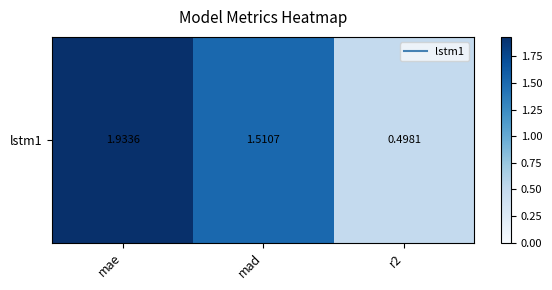

How many values are below 1?

1